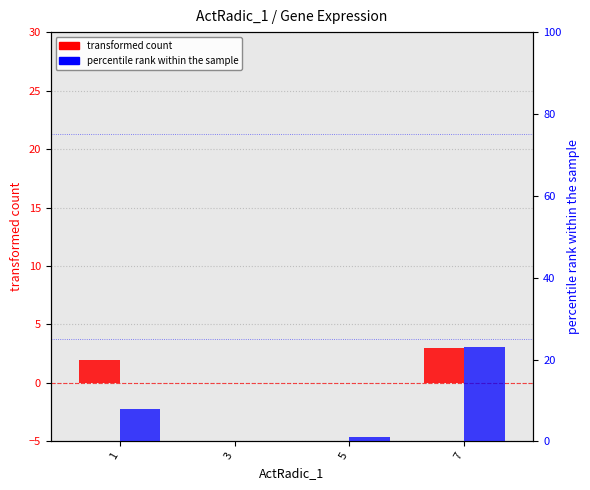

What is the difference between the maximum and second lowest values in the transformed count series?

3